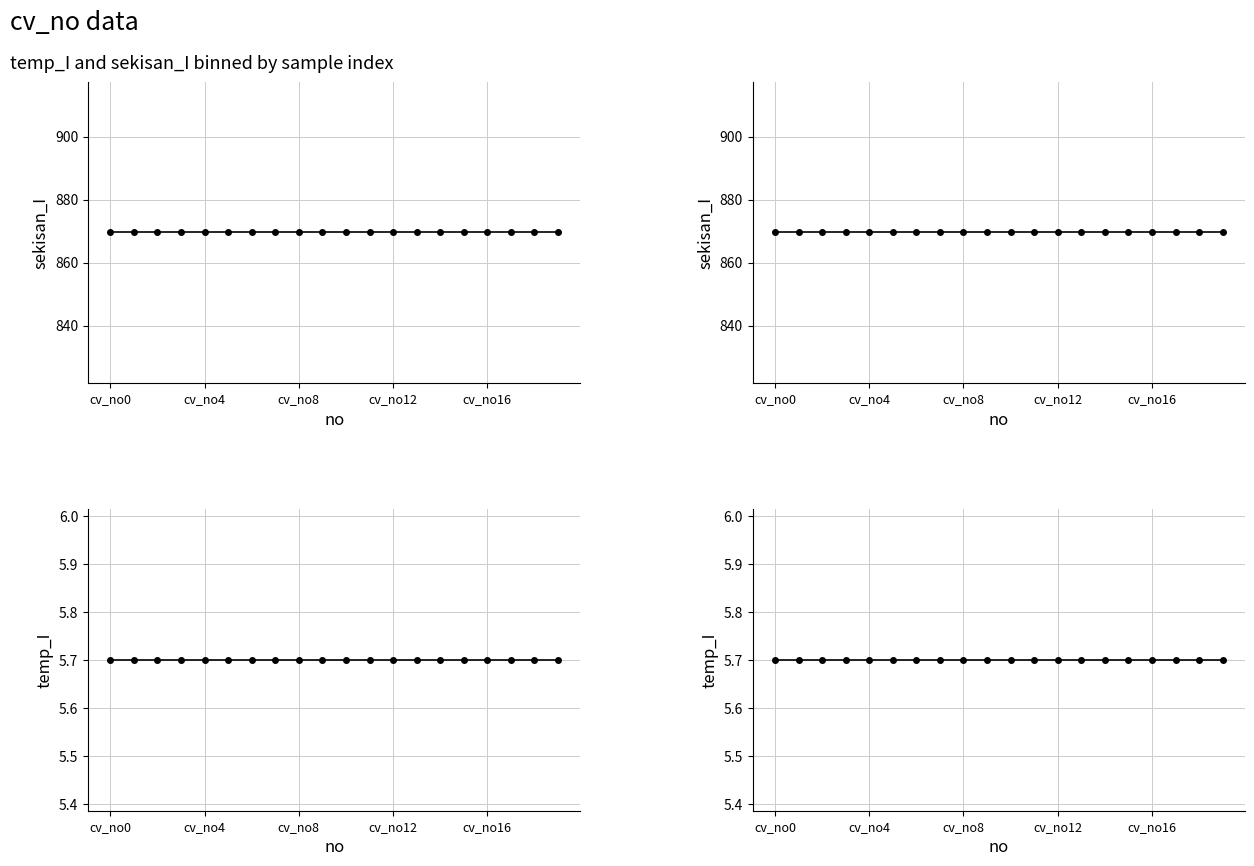

The sekisan_I series shows 233.5 at cv_no0. True or false?

False